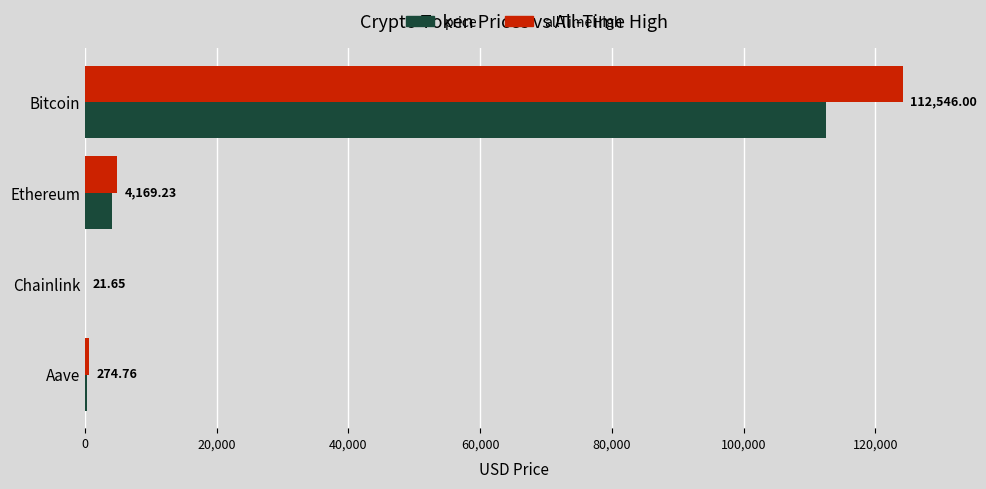

Which series has the largest total across all categories?

allTimeHigh